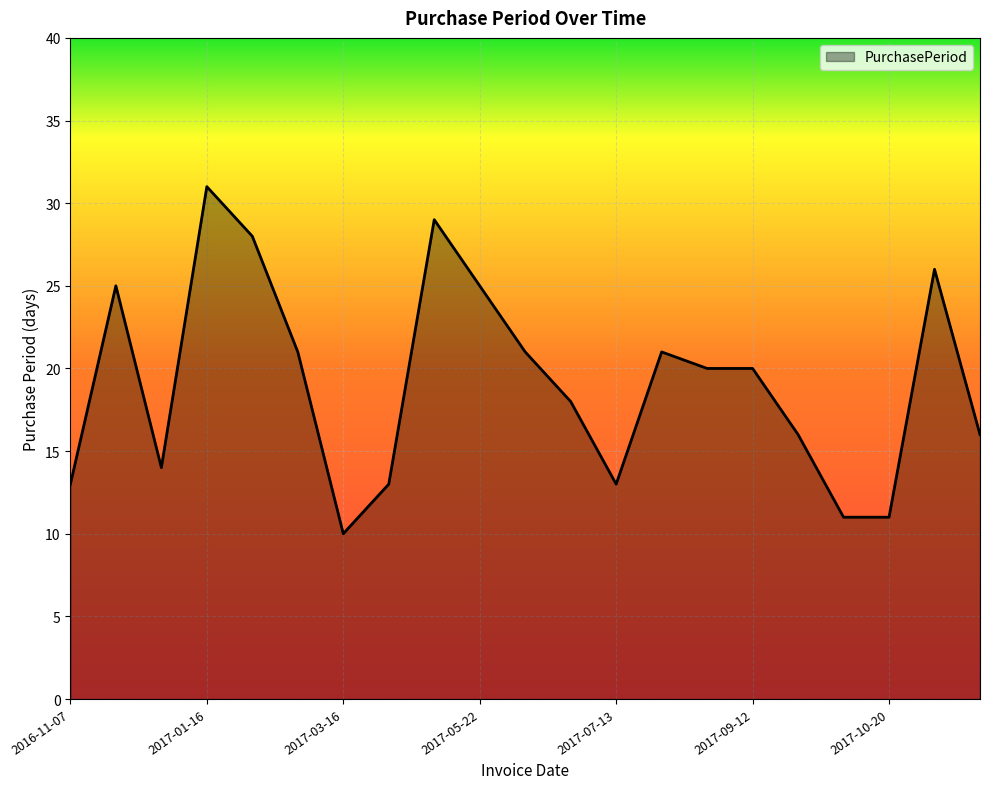

What is the average value?

19